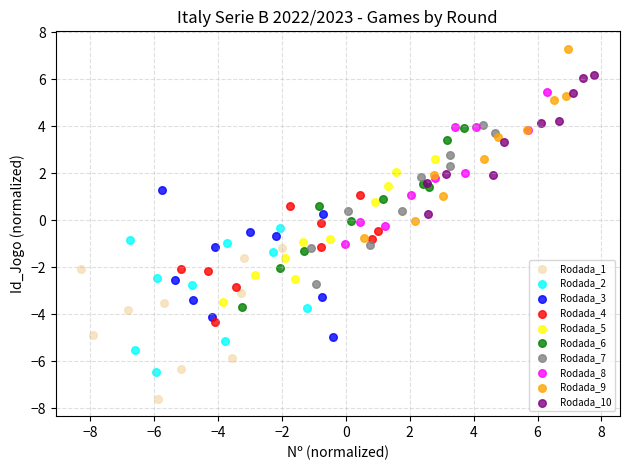

Which series reaches the maximum Y coordinate?

Rodada_9